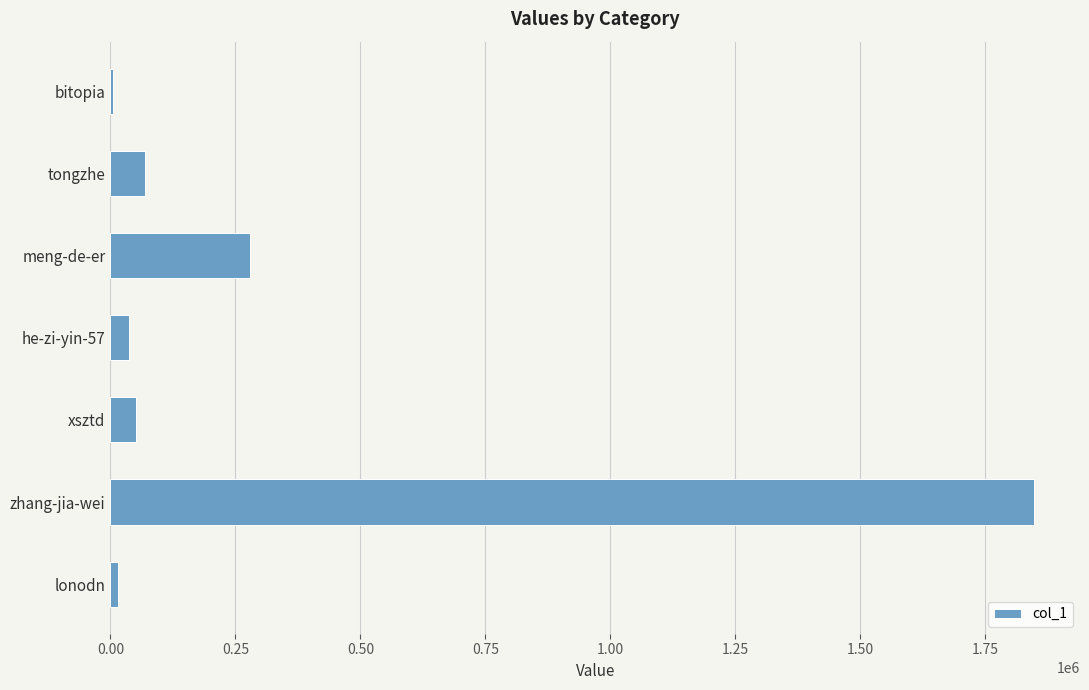

Reading top to bottom, list all the values displayed in this chart.

bitopia=4960	tongzhe=68721	meng-de-er=279170	he-zi-yin-57=37014	xsztd=50224	zhang-jia-wei=1847060	lonodn=14261